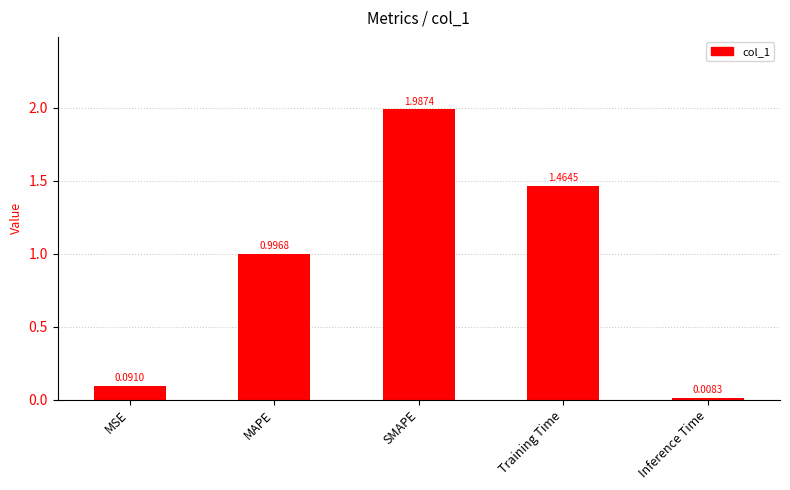

Where is the data nearest to the value 0?

Inference Time